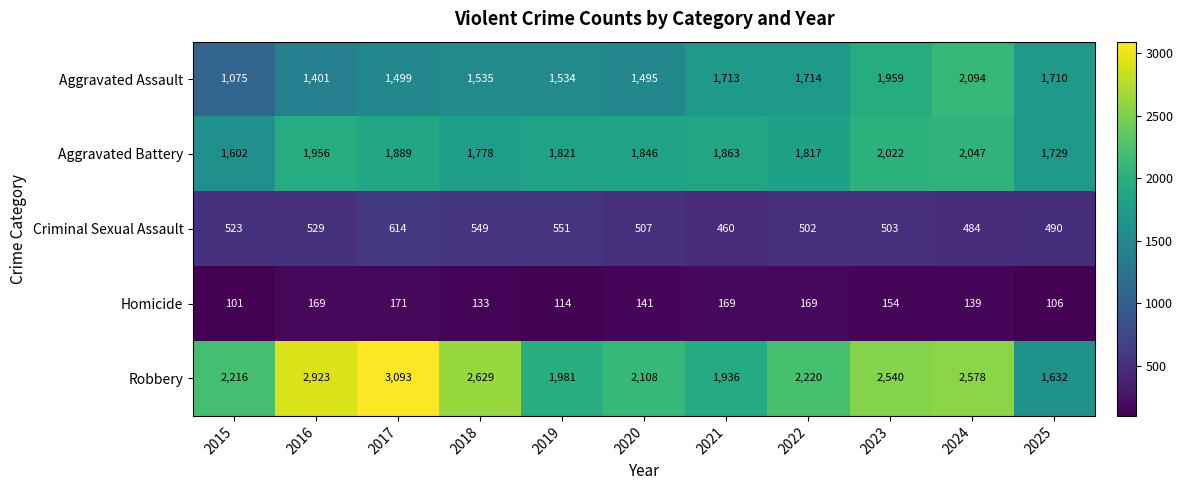

At how many categories does at least one series exceed 653?

11